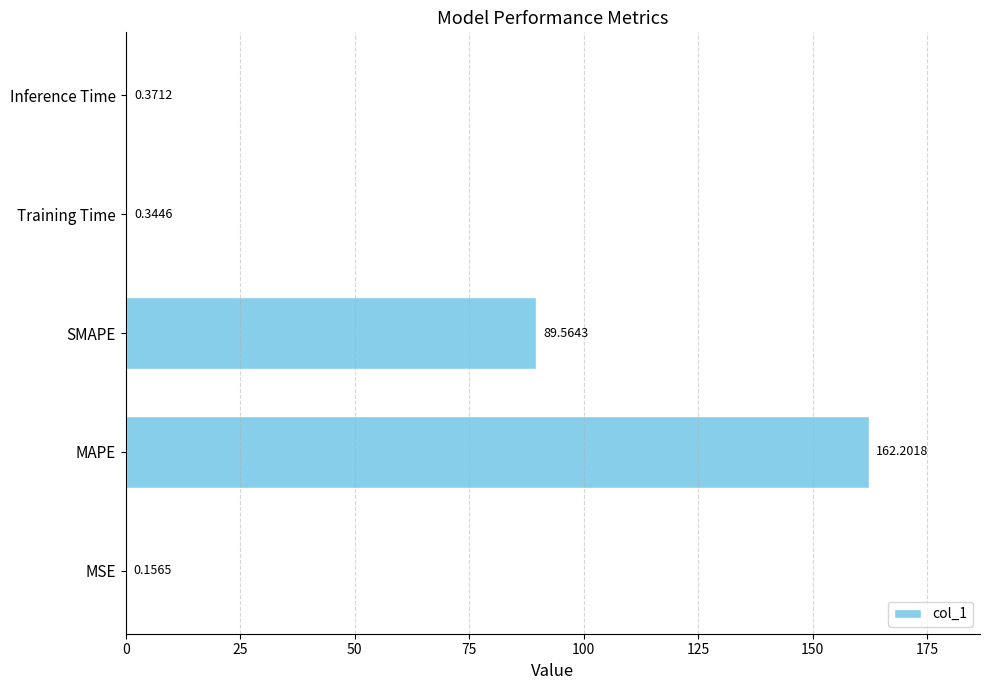

Count the number of categories in the chart.

5